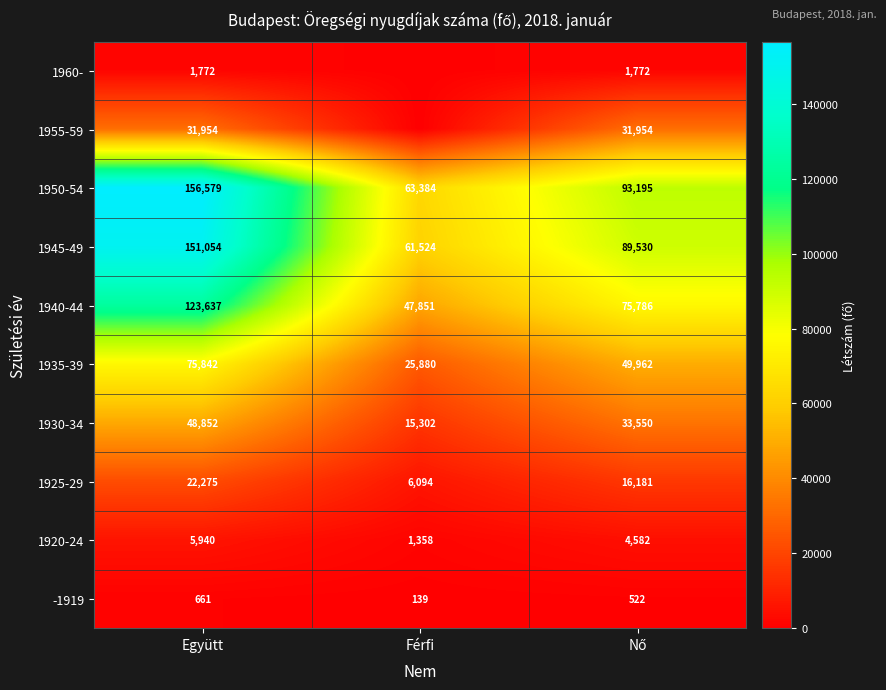

The 1925-29 series shows 6094 at Férfi. True or false?

True